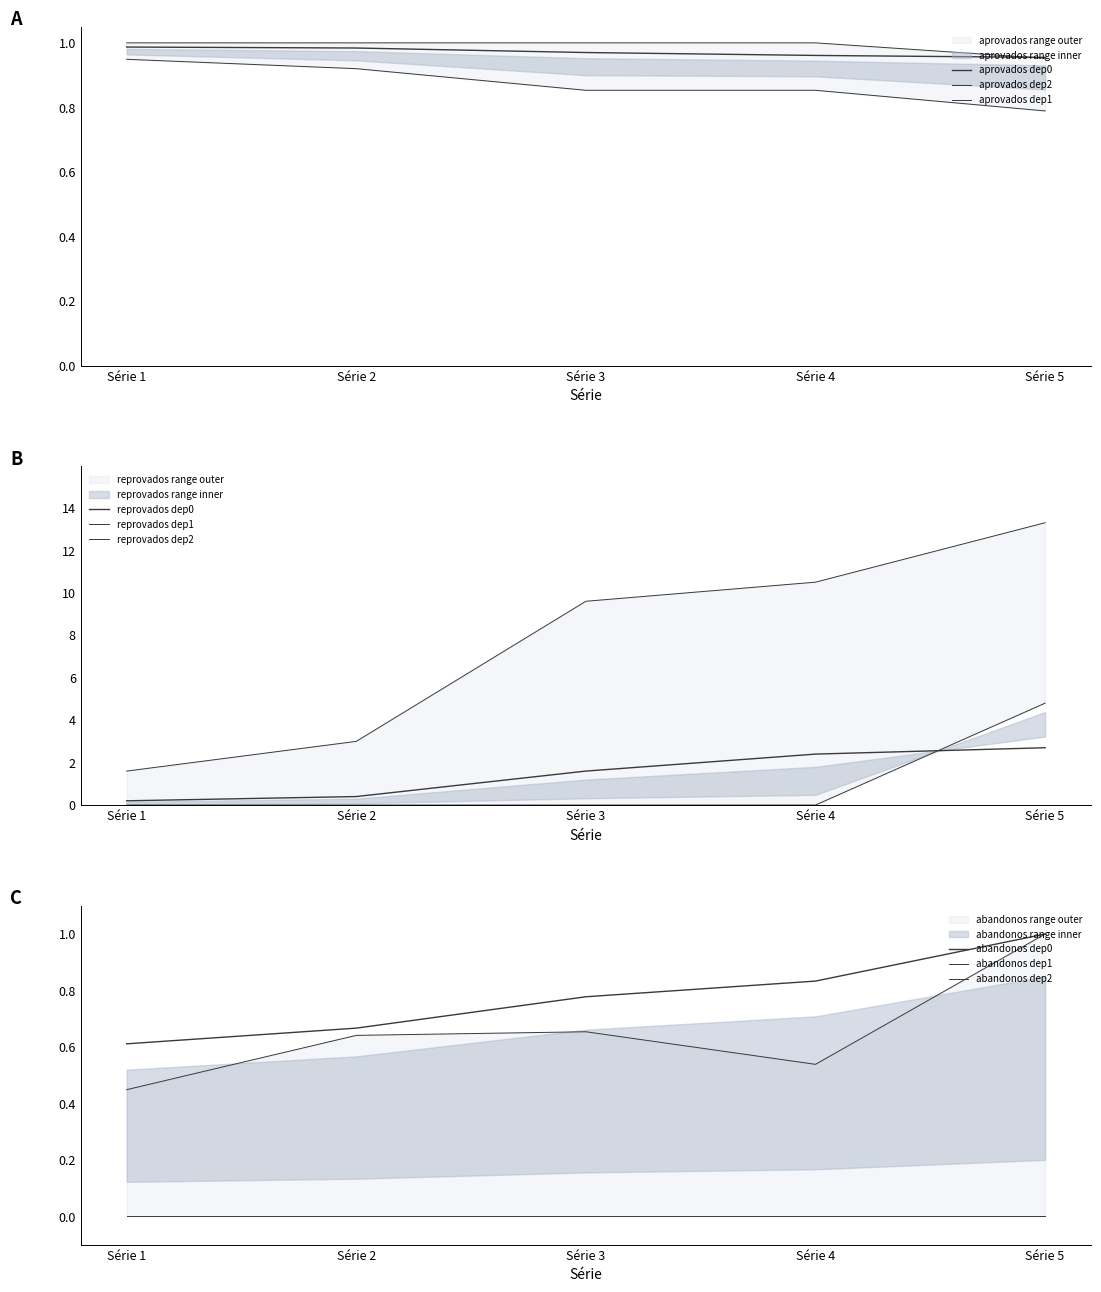

Where do aprovados_dep0 and aprovados_dep1 first cross each other?

Série 4 and Série 5